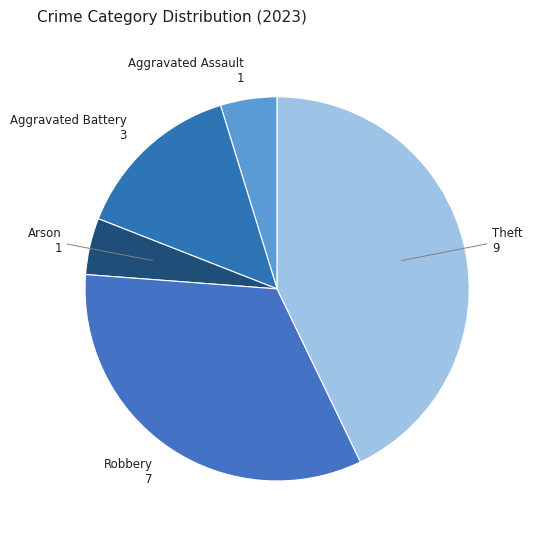

Count the number of slices in the pie.

5